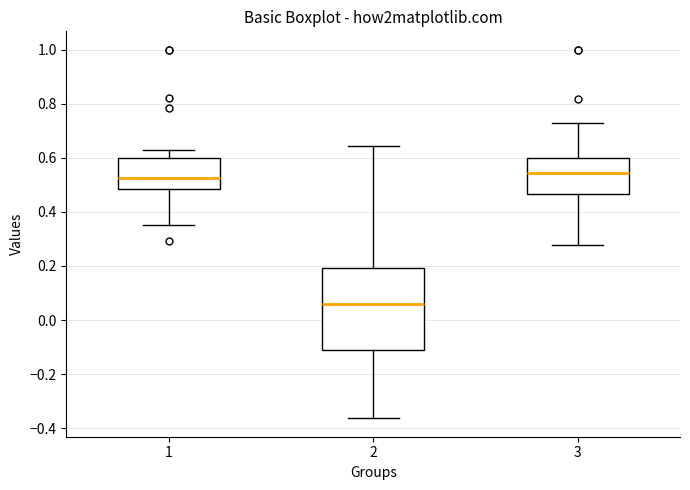

Where does the lower whisker of the box at x = 3 end on the y-axis? The values are not printed on the chart, so give them approximately, as read against the axis.

0.28